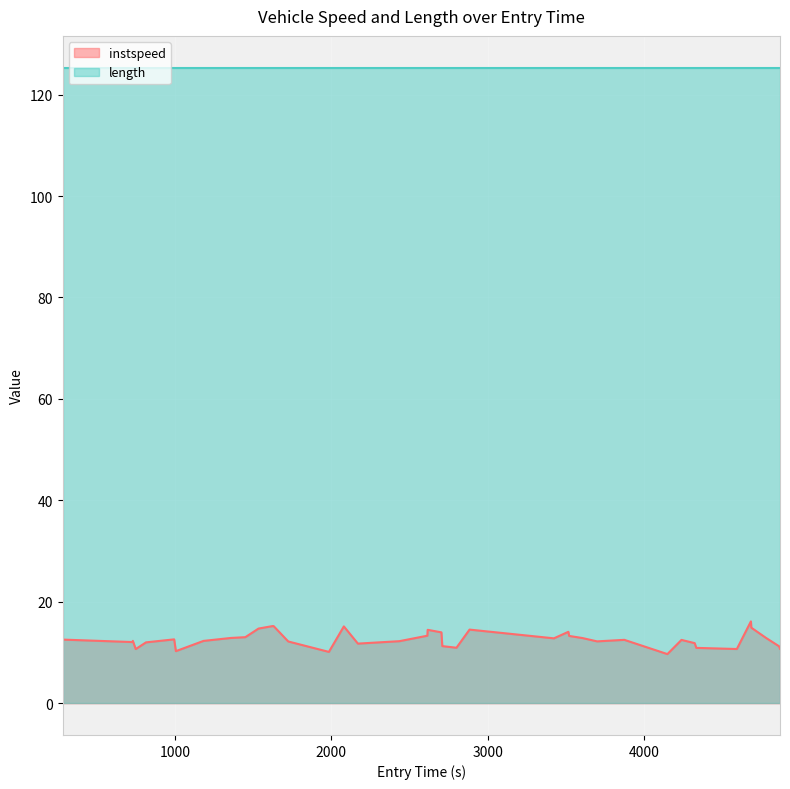

What is the sum of all values?

504.6